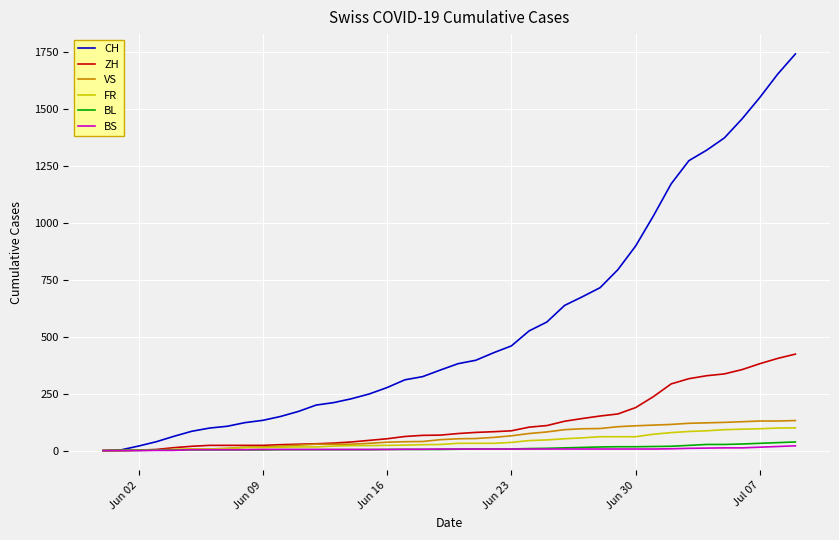

Which series has the largest range (max minus min)?

CH